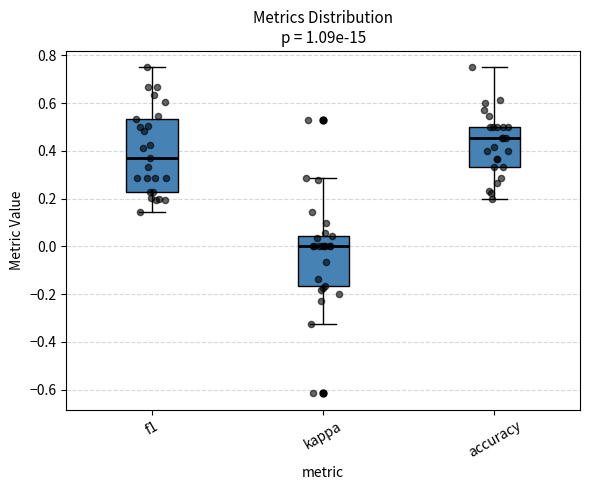

Comparing the boxes themselves (not the whiskers), which one is the tallest?

f1